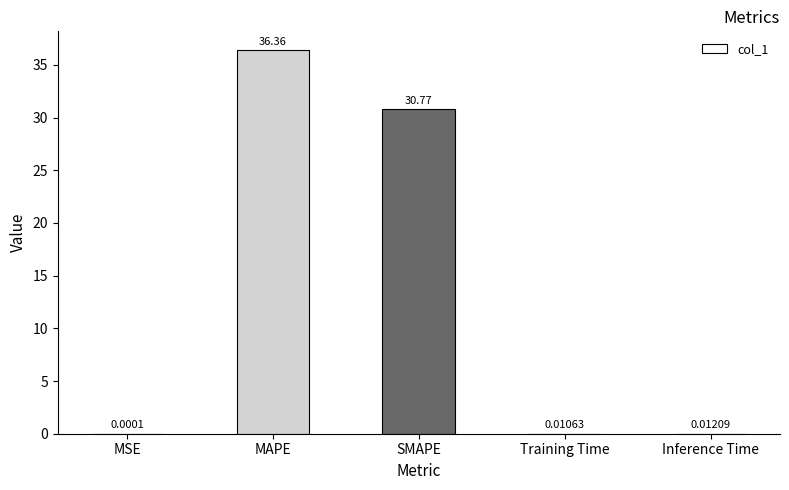

How many distinct data groups are displayed?

1